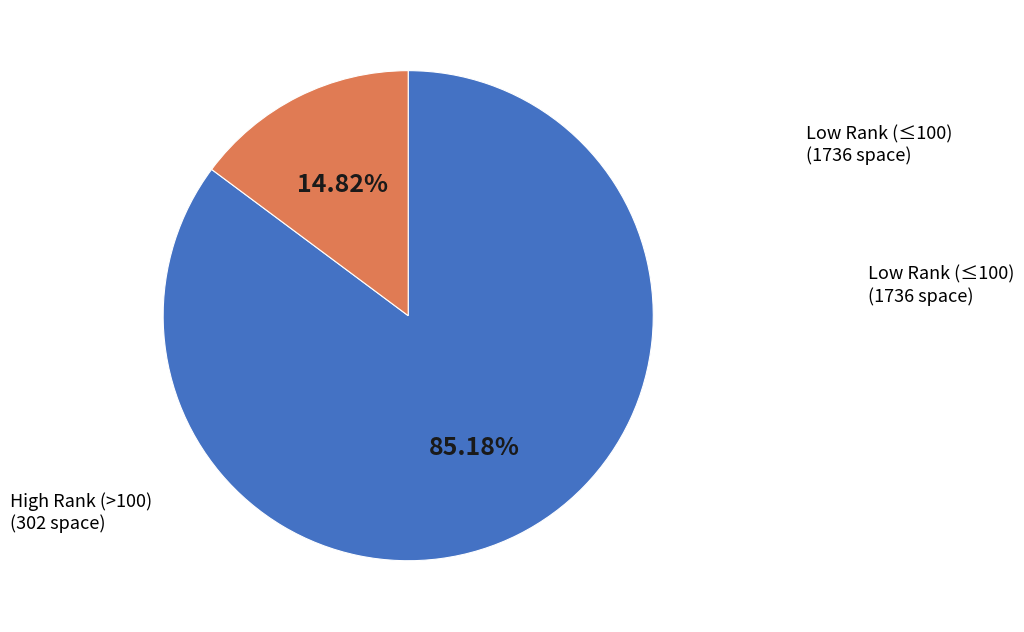

Does any single category account for the majority?

Yes